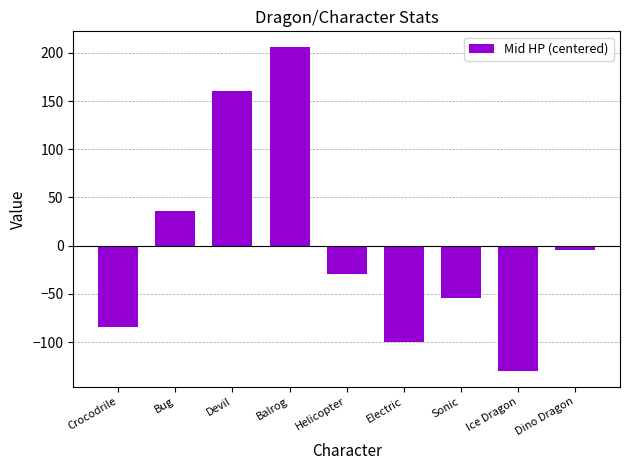

Rank the categories by value from highest to lowest.

Balrog, Devil, Bug, Dino Dragon, Helicopter, Sonic, Crocodrile, Electric, Ice Dragon